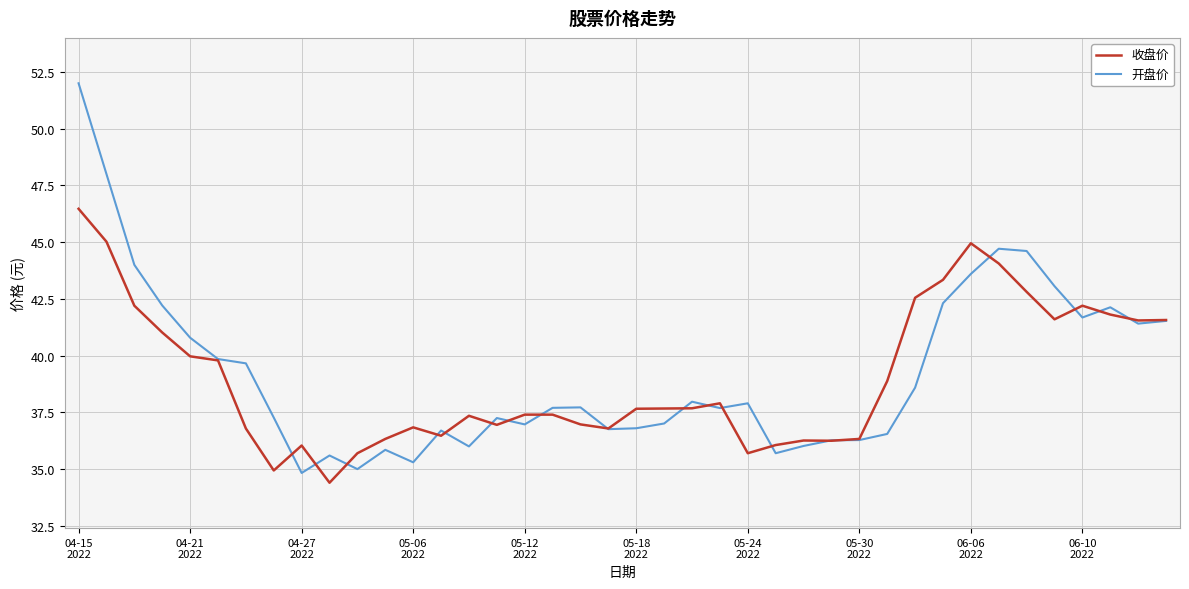

List the series in order of their peak value, highest first.

开盘价, 收盘价